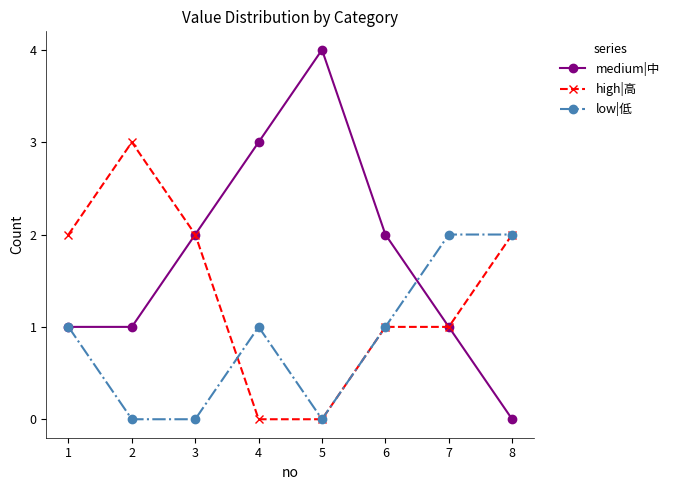

How many data points in medium|中 are less than 2?

4